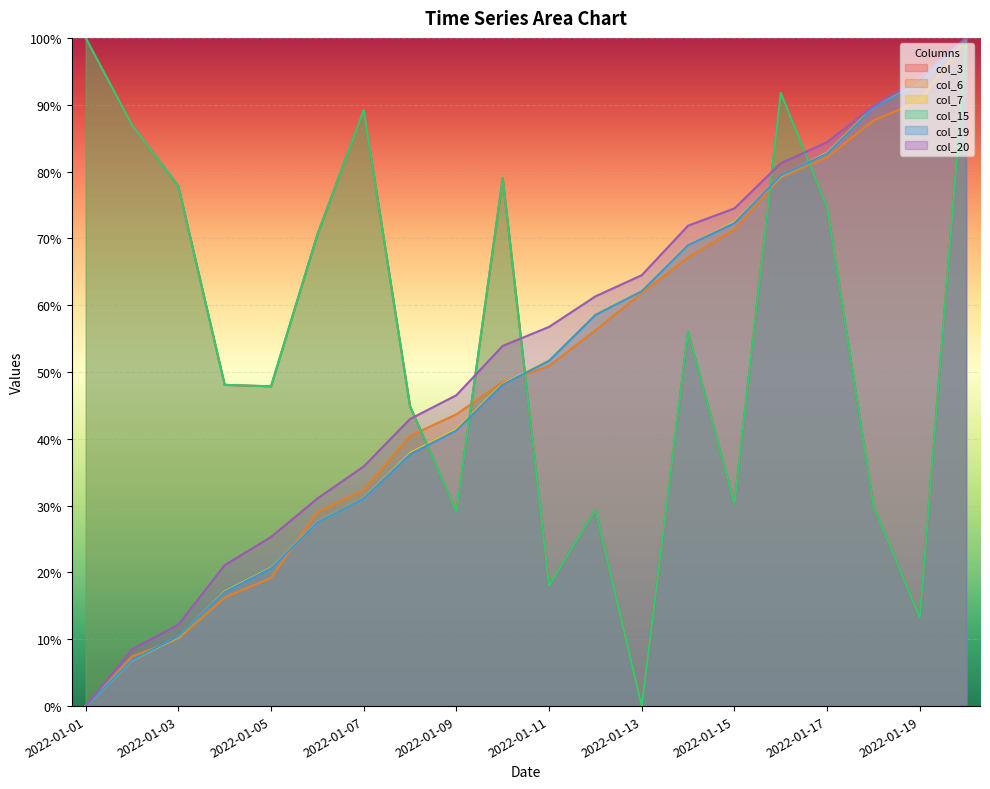

Which series has the largest total across all categories?

col_3